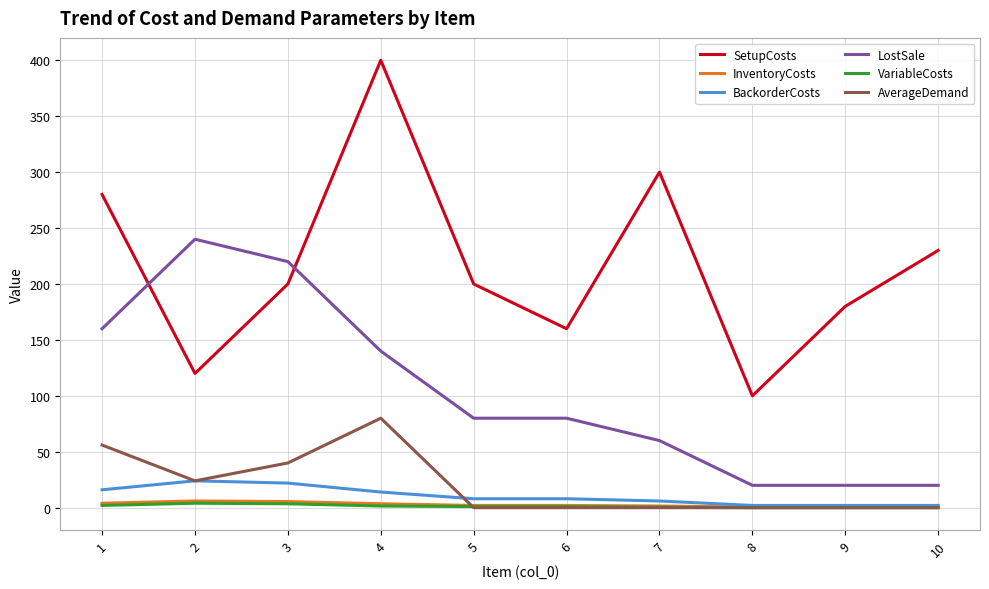

Which series has the widest spread of values?

SetupCosts